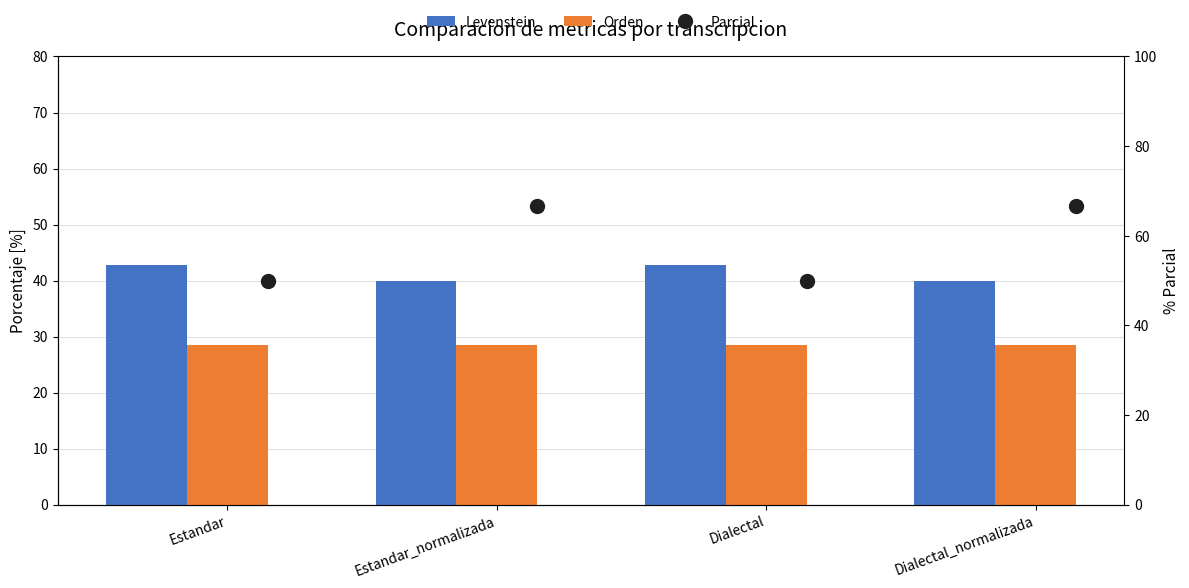

The value of Levenstein at Estandar_normalizada is 68.0. True or false?

False